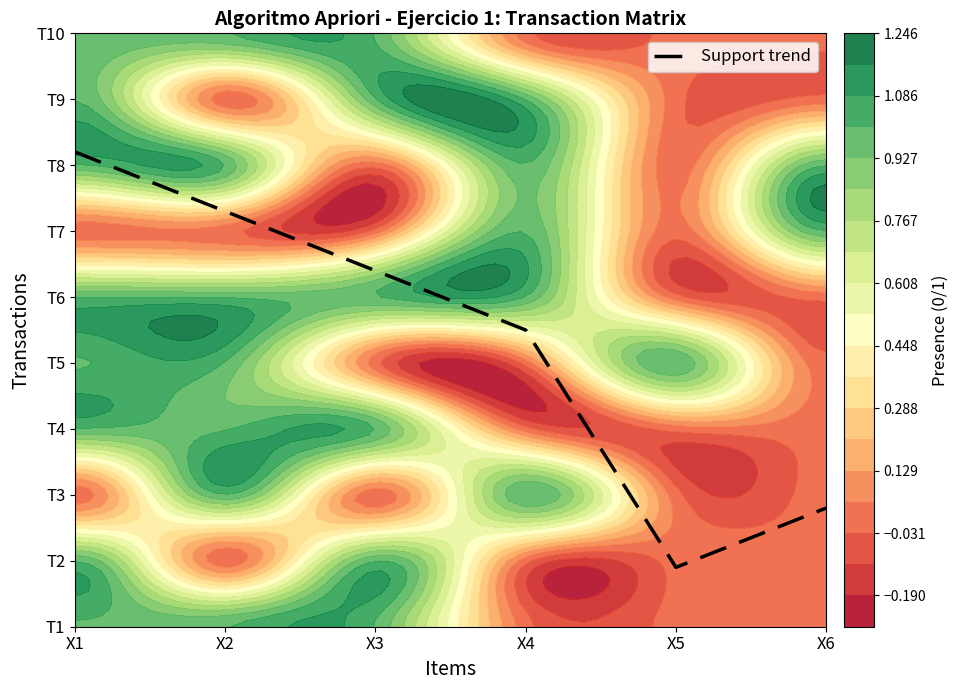

The chart shows a value of 0.9 at X5. True or false?

True